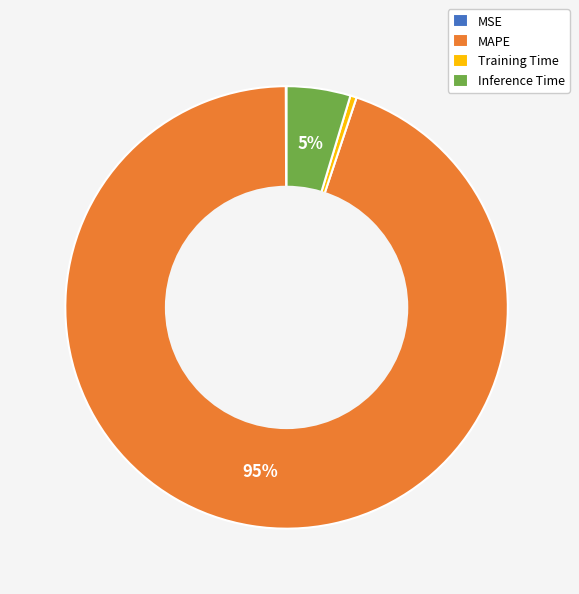

Which category has the biggest portion of the pie?

MAPE